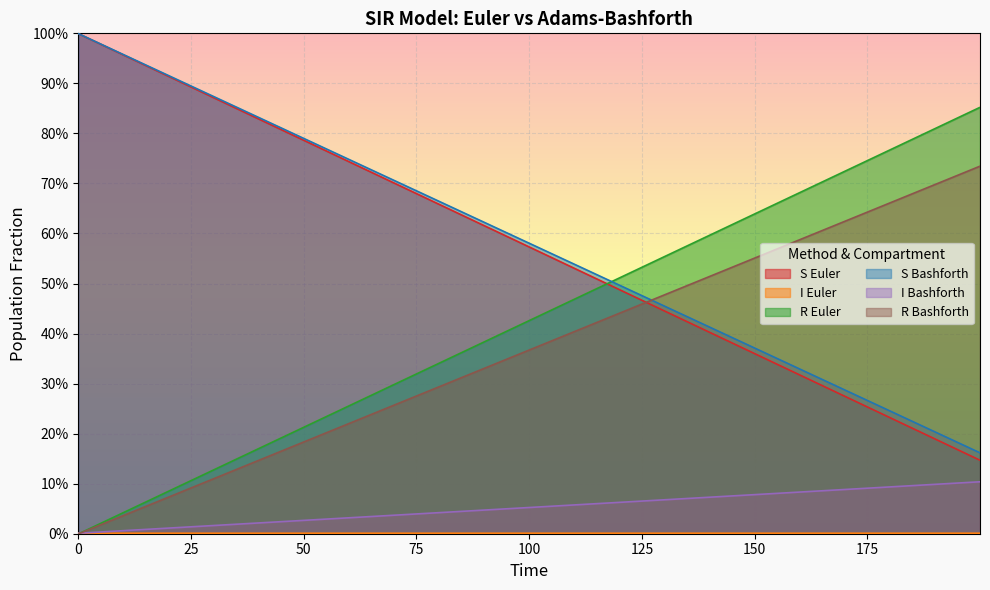

True or false: S Bashforth and I Bashforth intersect in this chart.

False